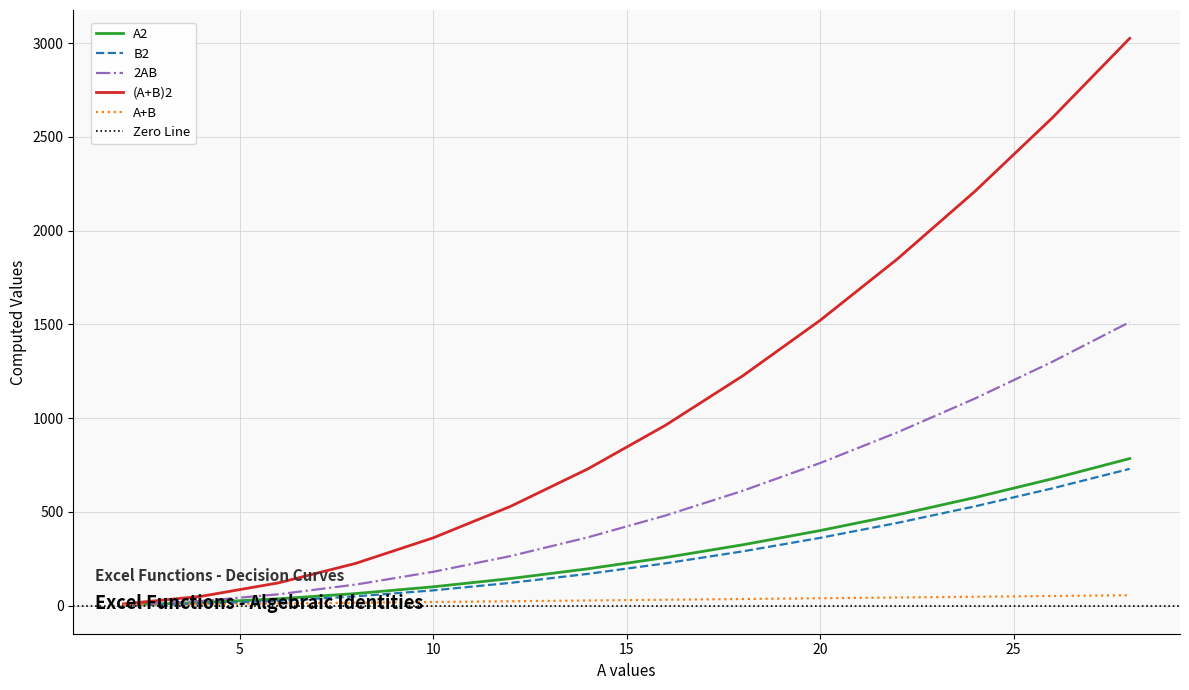

True or false: A2 and B2 cross at least once.

False